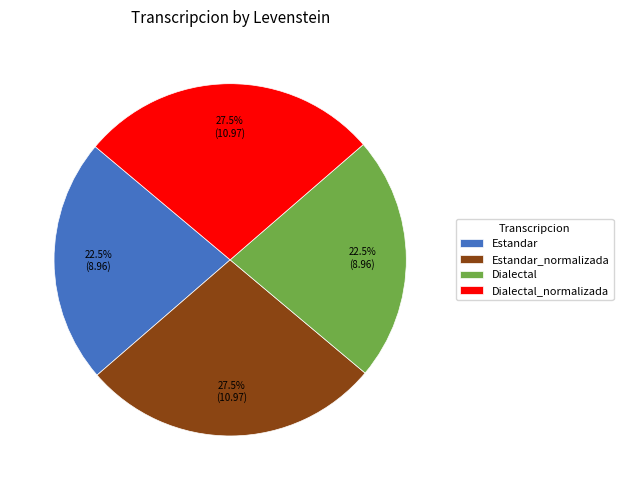

To the nearest percent, what is the difference between the Estandar_normalizada and Dialectal slice percentages?

5%